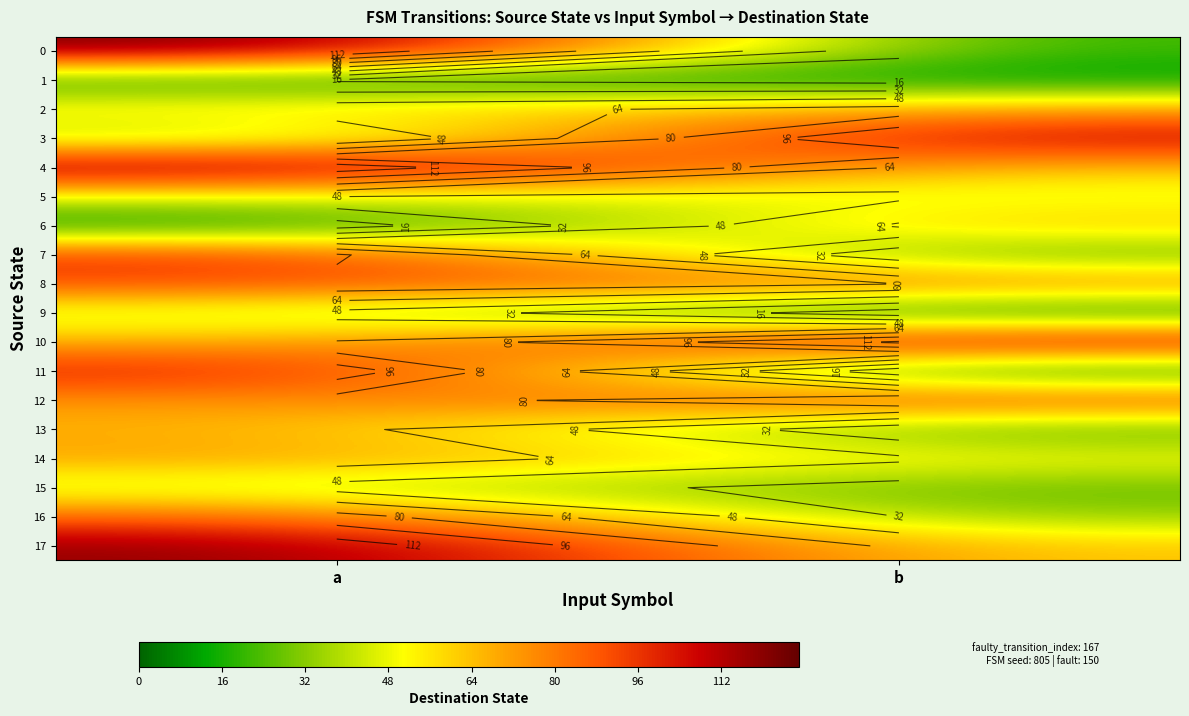

Rank the categories by 14 value from highest to lowest.

a, b